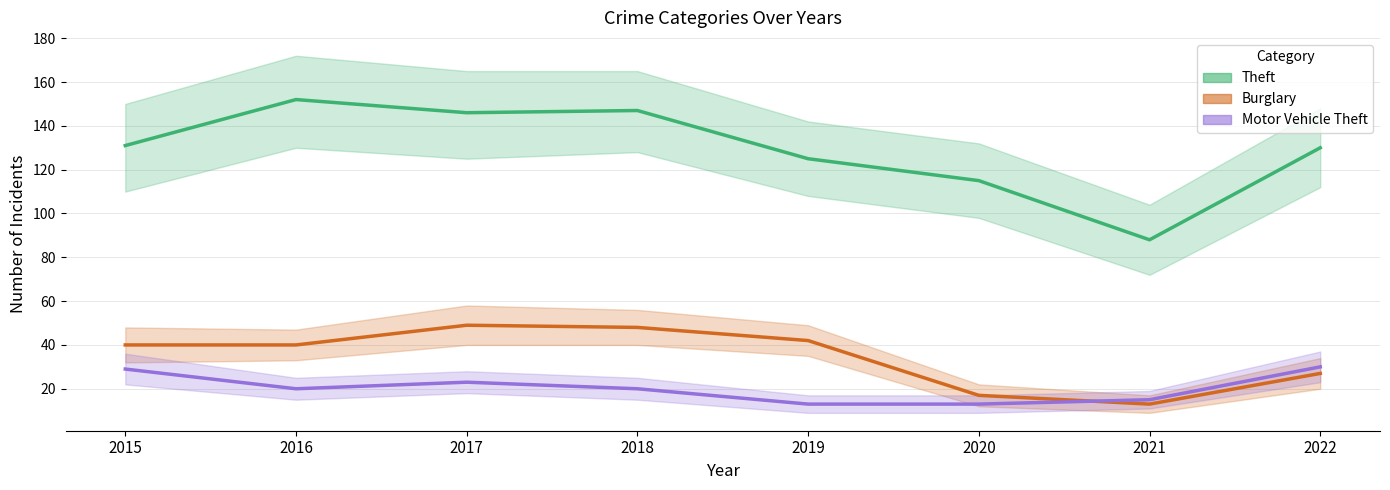

How many data points in Motor Vehicle Theft are above 20?

3